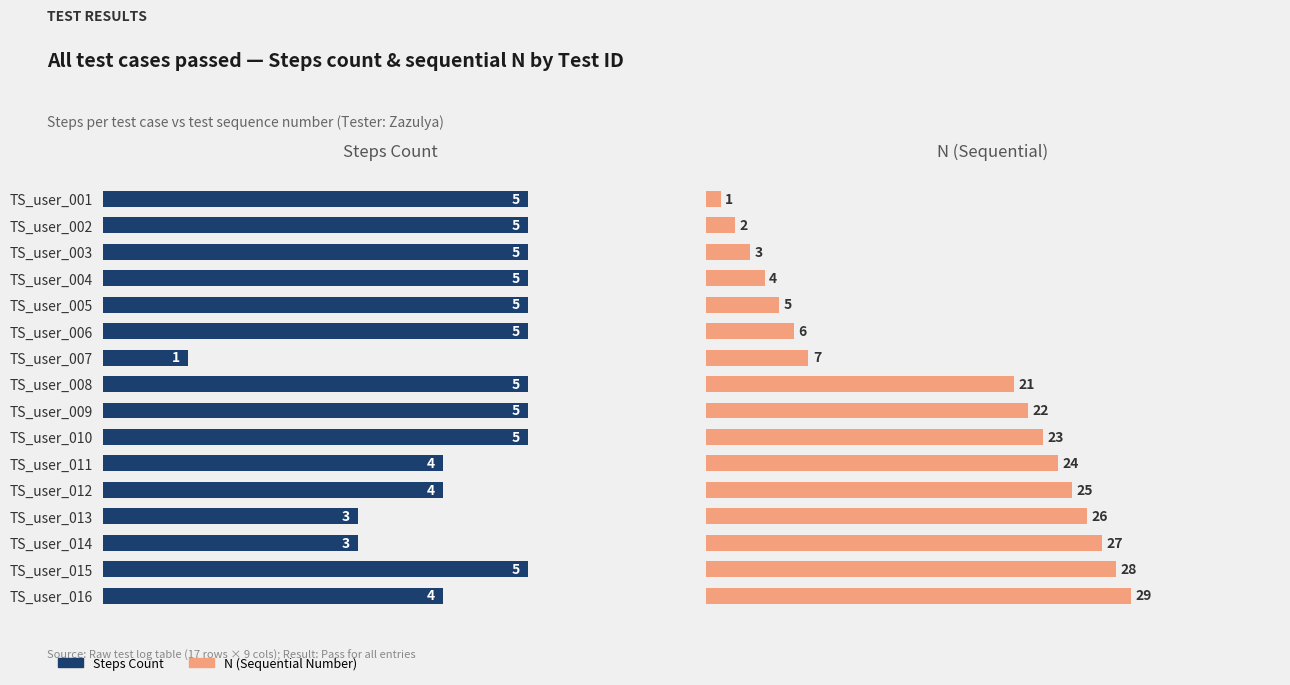

What is the spread (max minus min) of values at TS_user_009?

17